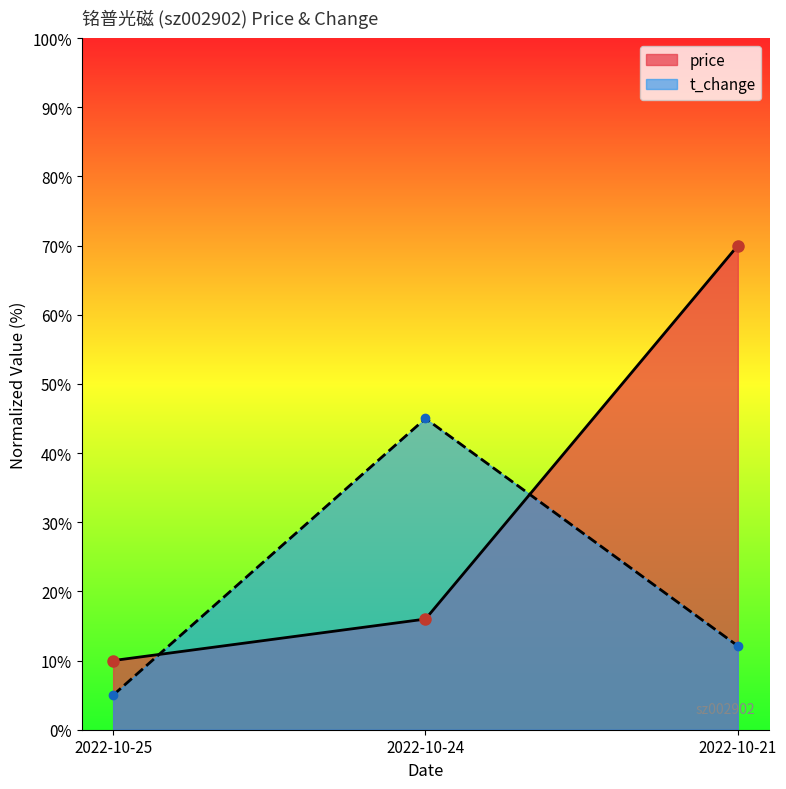

What are all the series names shown in the legend?

price, t_change